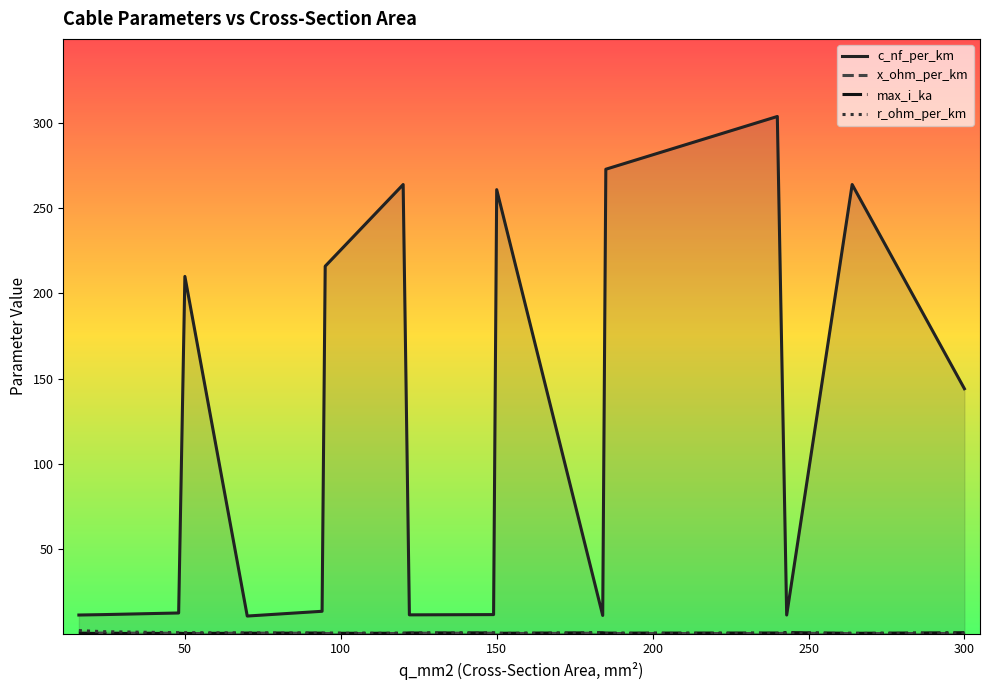

Does the chart display data point markers on the line(s)?

No